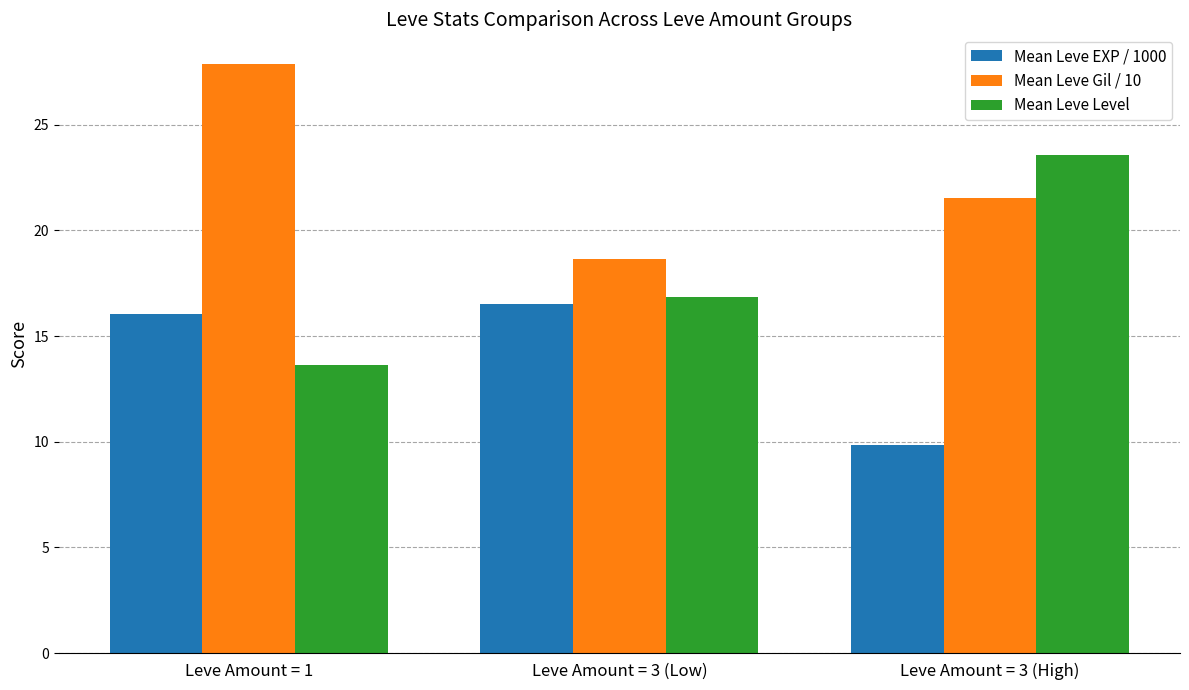

What is the label of the 3rd bar from the right?

Leve Amount = 1